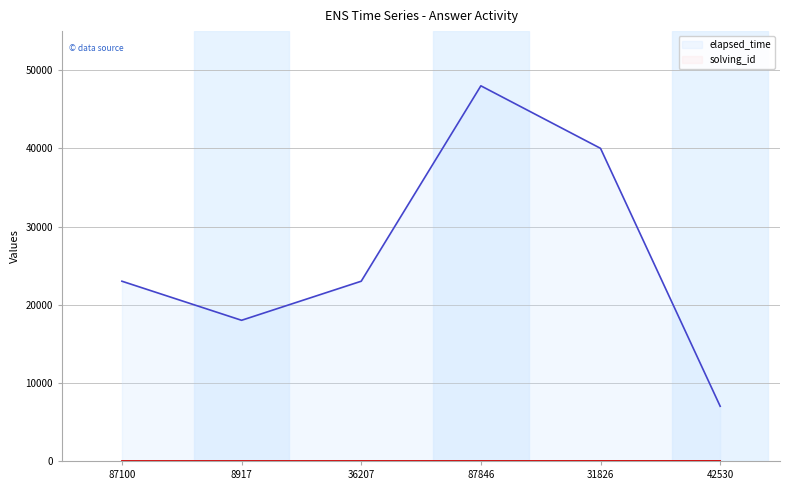

What is the spread (max minus min) of values at 42530?

6994